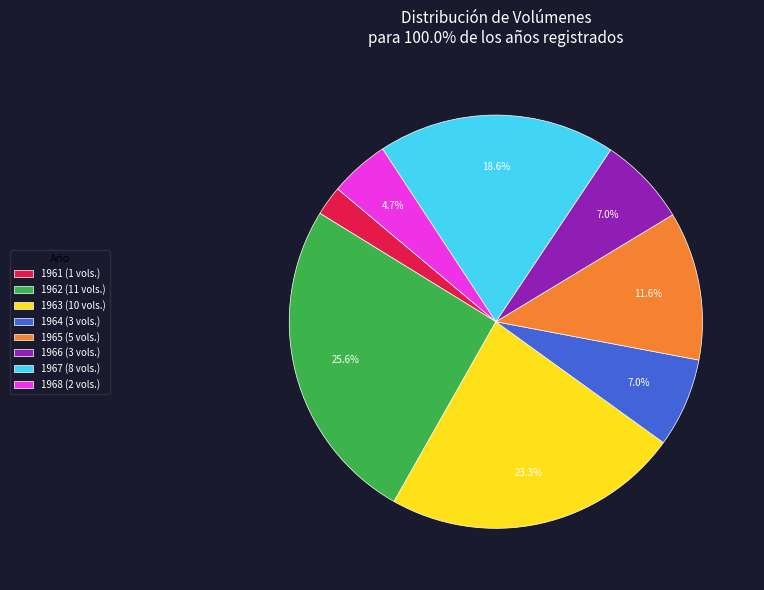

True or false: 1962 accounts for 26% of the total.

True